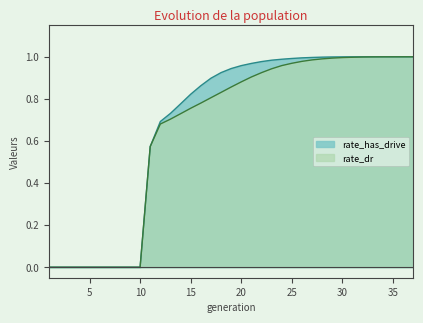

Reading left to right, list all the values displayed in this chart.

rate_dr: 1=0.0	2=0.0	3=0.0	4=0.0	5=0.0	6=0.0	7=0.0	8=0.0	9=0.0	10=0.0	11=0.6	12=0.7	13=0.7	14=0.7	15=0.8	16=0.8	17=0.8	18=0.8	19=0.9	20=0.9	21=0.9	22=0.9	23=0.9	24=1.0	25=1.0	26=1.0	27=1.0	28=1.0	29=1.0	30=1.0	31=1.0	32=1.0	33=1.0	34=1.0	35=1.0	36=1.0	37=1.0
rate_has_drive: 1=0.0	2=0.0	3=0.0	4=0.0	5=0.0	6=0.0	7=0.0	8=0.0	9=0.0	10=0.0	11=0.6	12=0.7	13=0.7	14=0.8	15=0.8	16=0.9	17=0.9	18=0.9	19=0.9	20=1.0	21=1.0	22=1.0	23=1.0	24=1.0	25=1.0	26=1.0	27=1.0	28=1.0	29=1.0	30=1.0	31=1.0	32=1.0	33=1.0	34=1.0	35=1.0	36=1.0	37=1.0